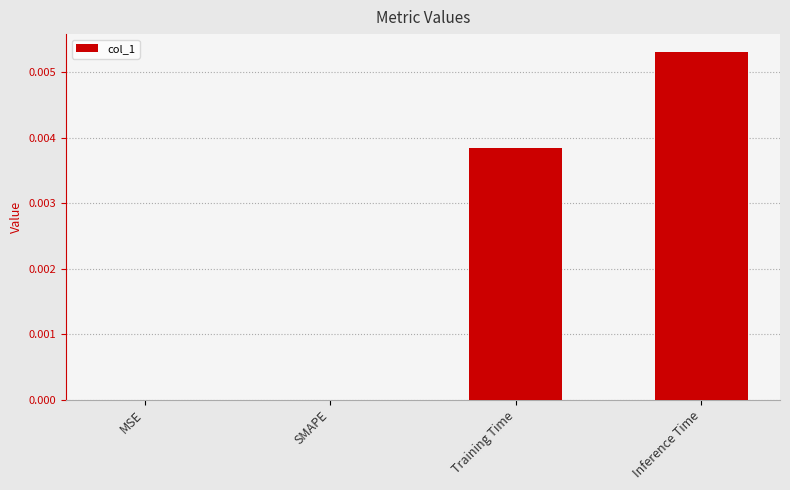

At which category does the chart reach its peak across all series?

Inference Time